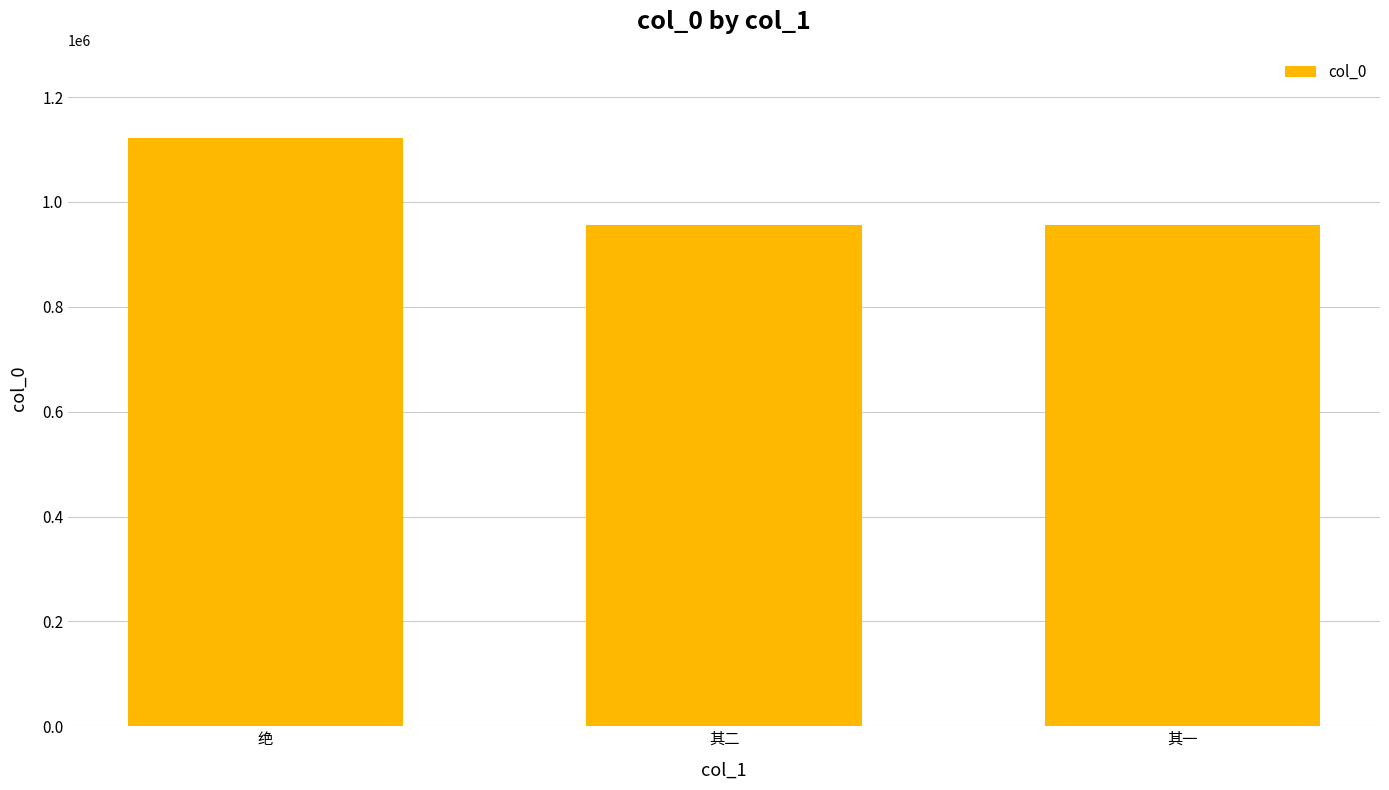

What is the difference between the maximum and minimum values?

166075